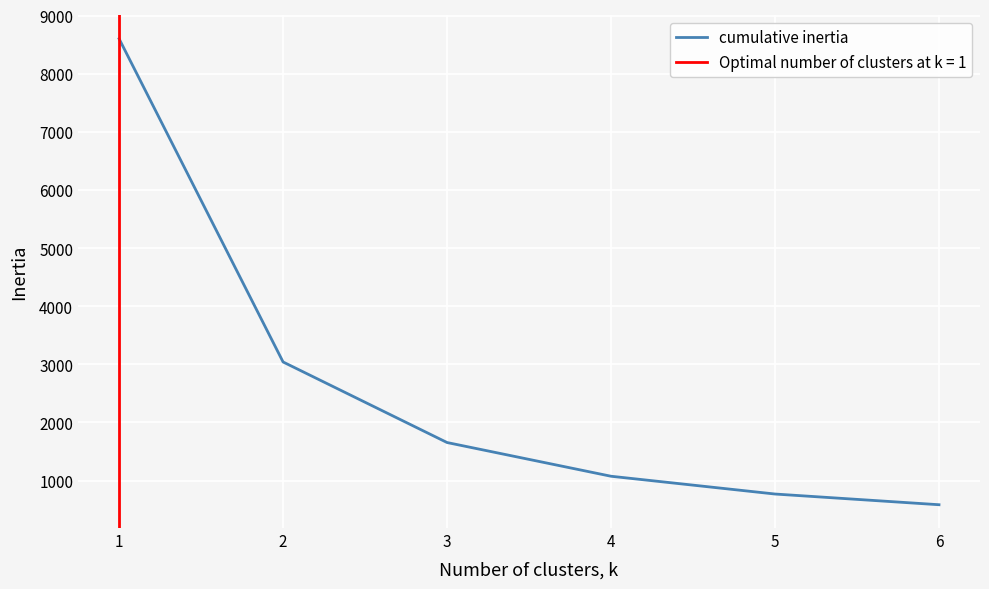

List the labels in order of cumulative inertia value, smallest first.

6, 5, 4, 3, 2, 1